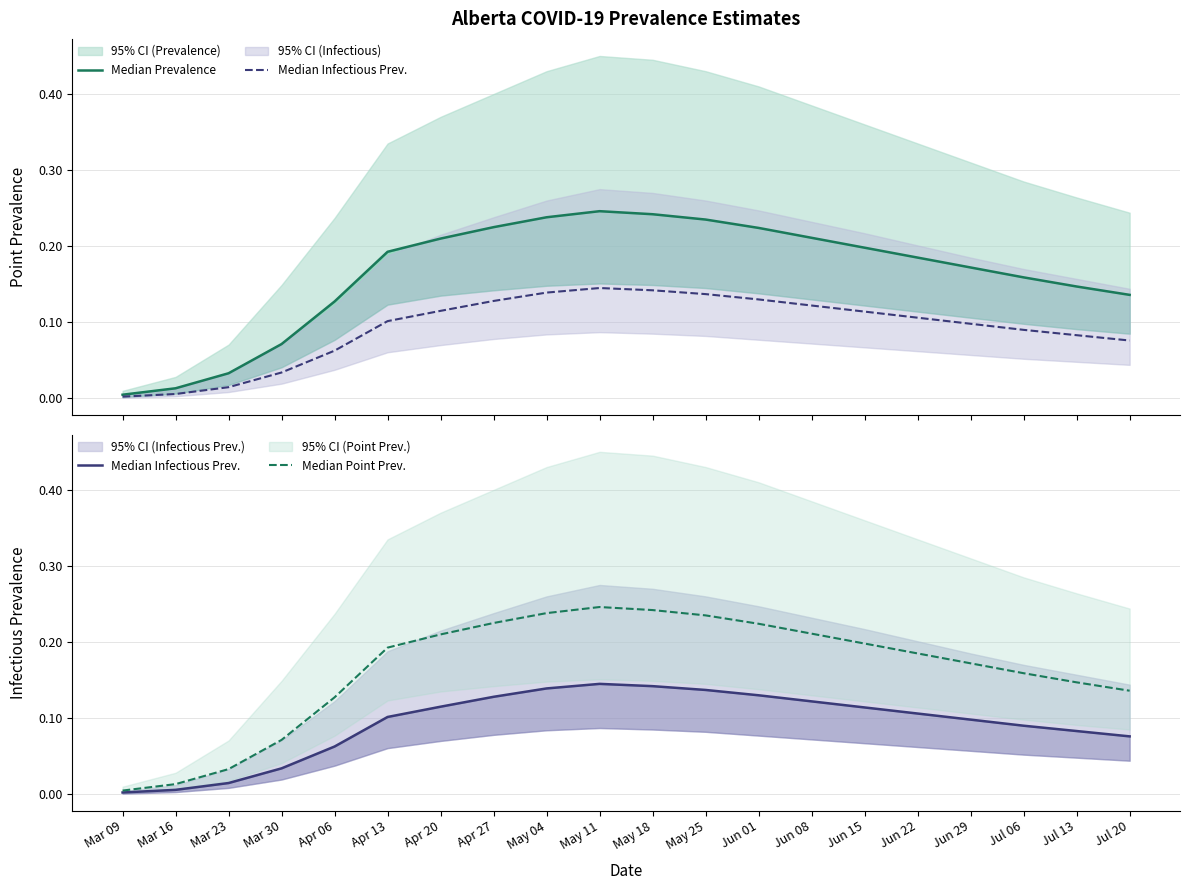

What is the label of the 7th point from the right?

Jun 08